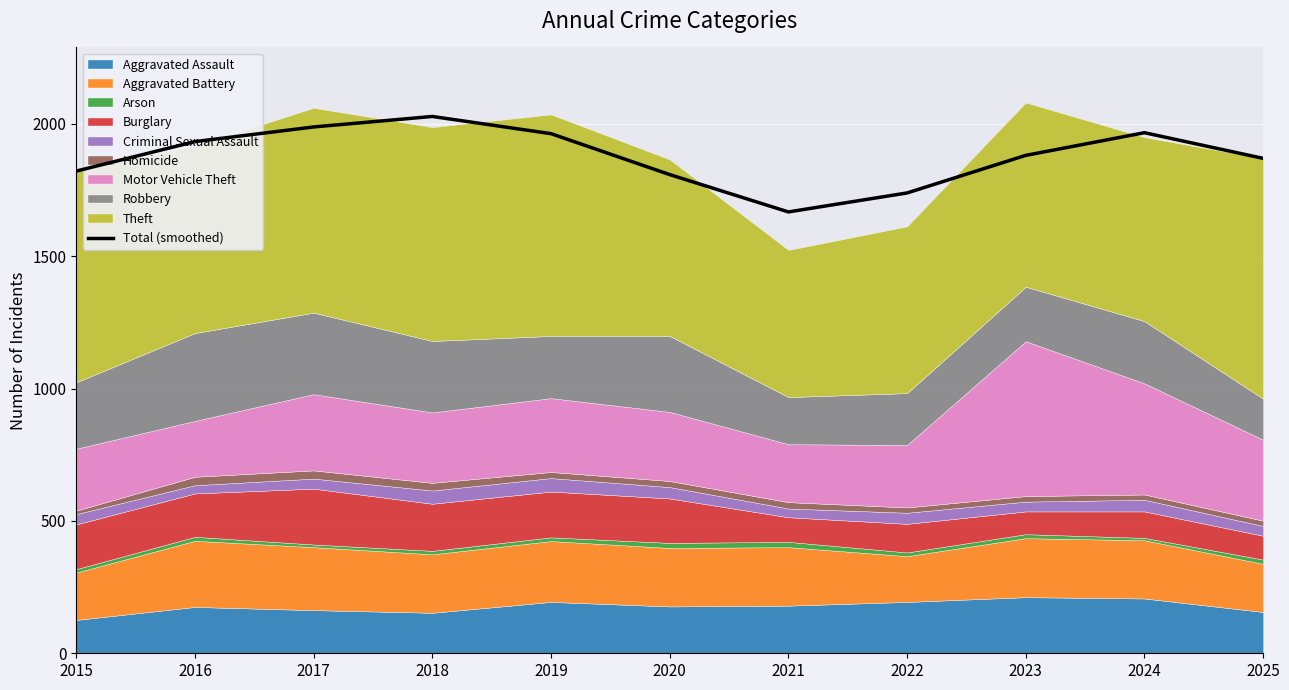

Reading left to right, transcribe all the data shown in this chart.

1822.0	1933.3	1988.7	2028.3	1963.3	1808.7	1667.7	1739.3	1881.3	1967.0	1870.0